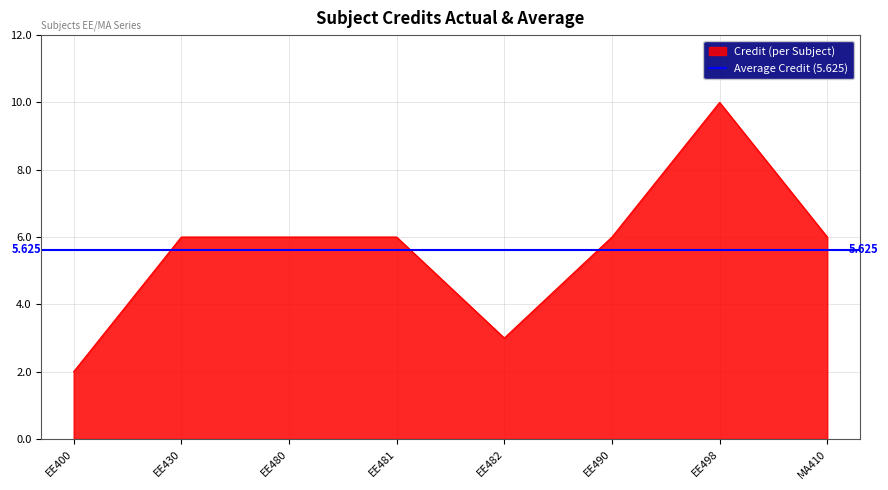

Read the value at EE482.

3